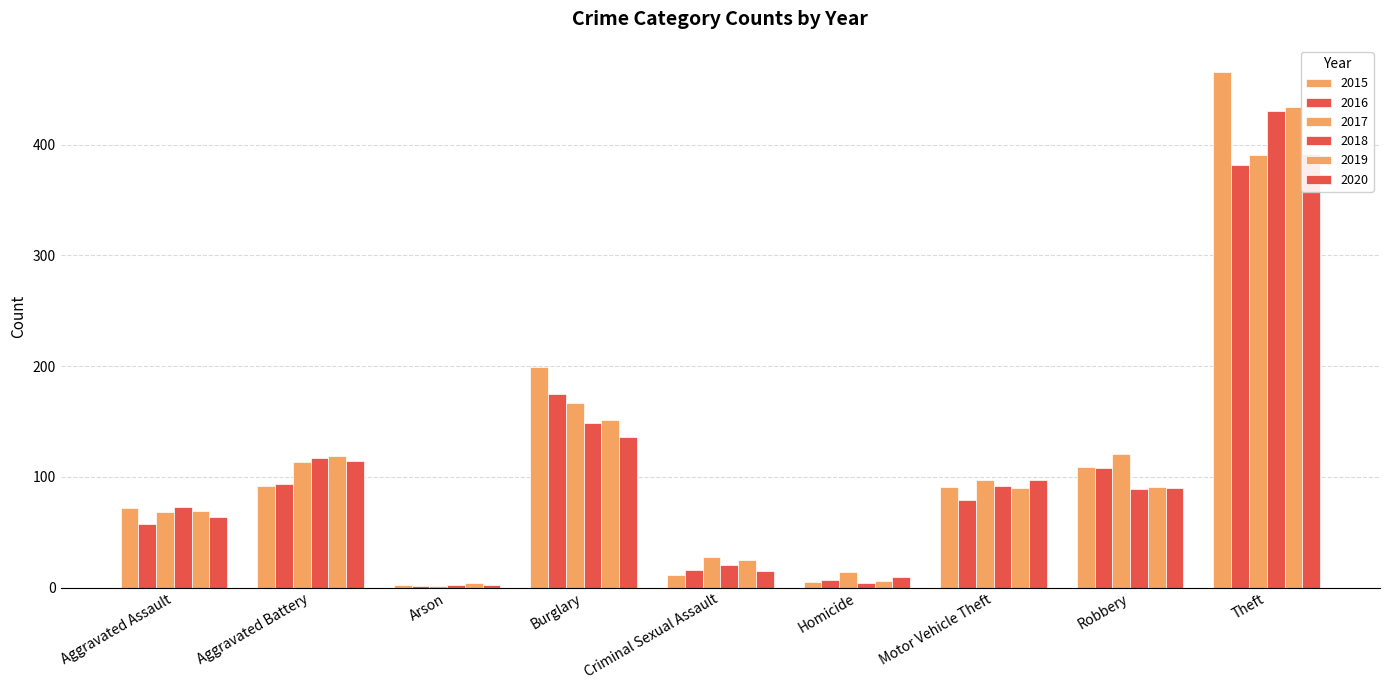

What is the label of the 5th bar from the left?

Criminal Sexual Assault